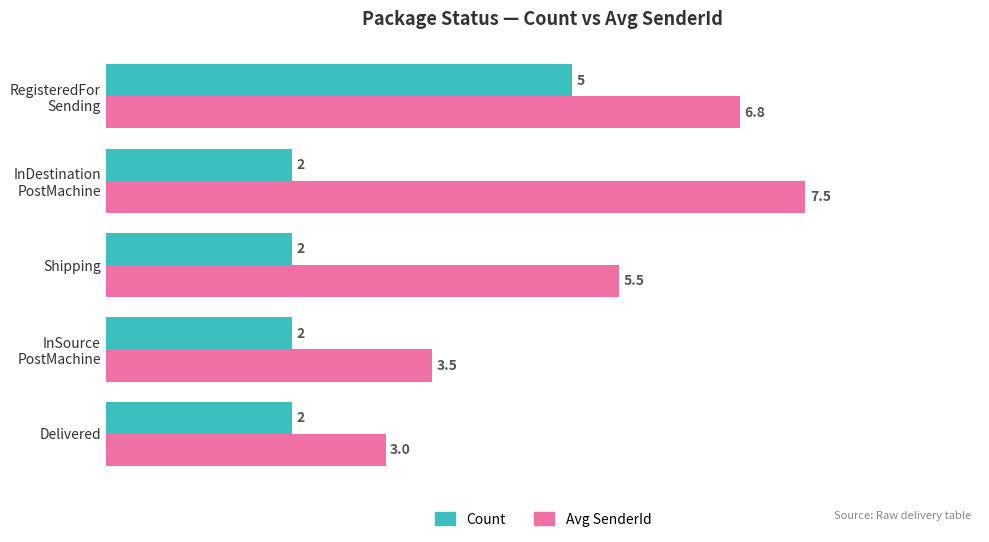

What is the sum of all Count values?

13.0